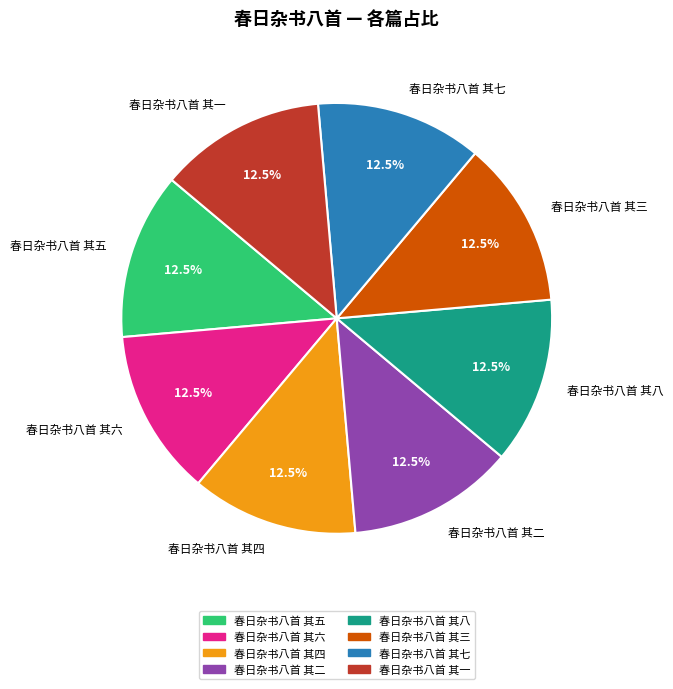

What is the total percentage of 春日杂书八首 其二 and 春日杂书八首 其八?

25.0%